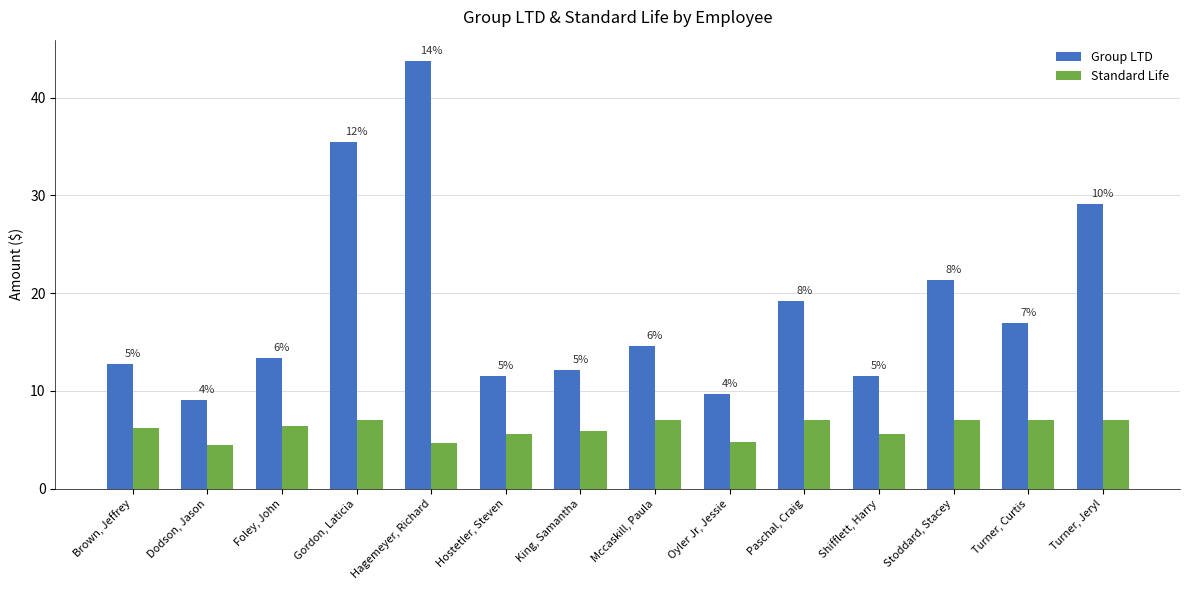

What is the total value across all series at Oyler Jr, Jessie?

14.5